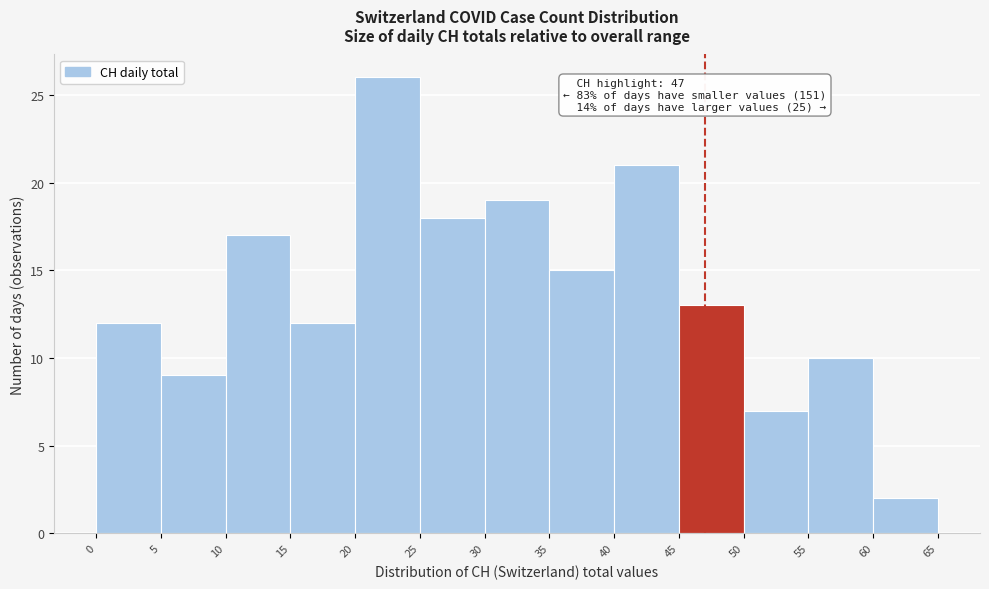

Over which range of the x-axis is the bar tallest?

20 to 25